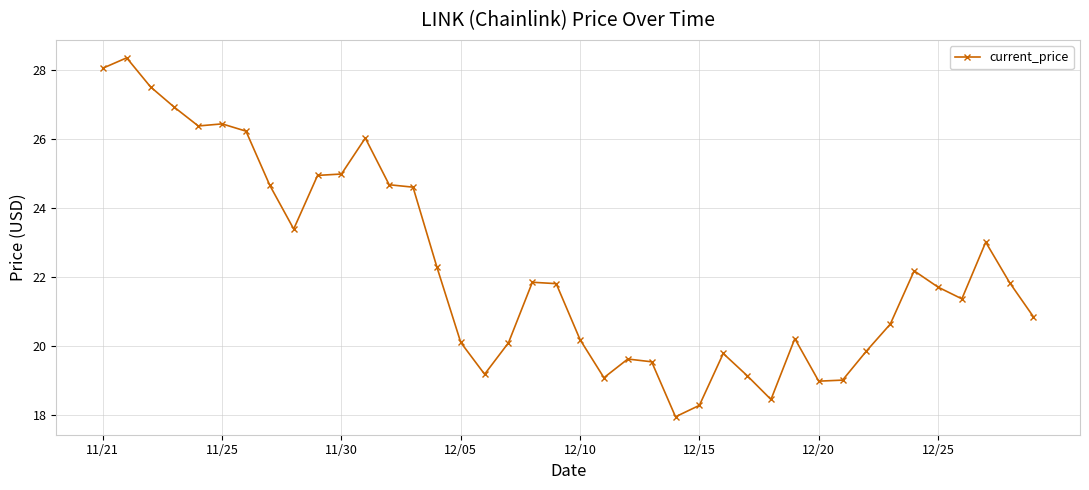

What is the difference between the maximum and minimum values?

10.4